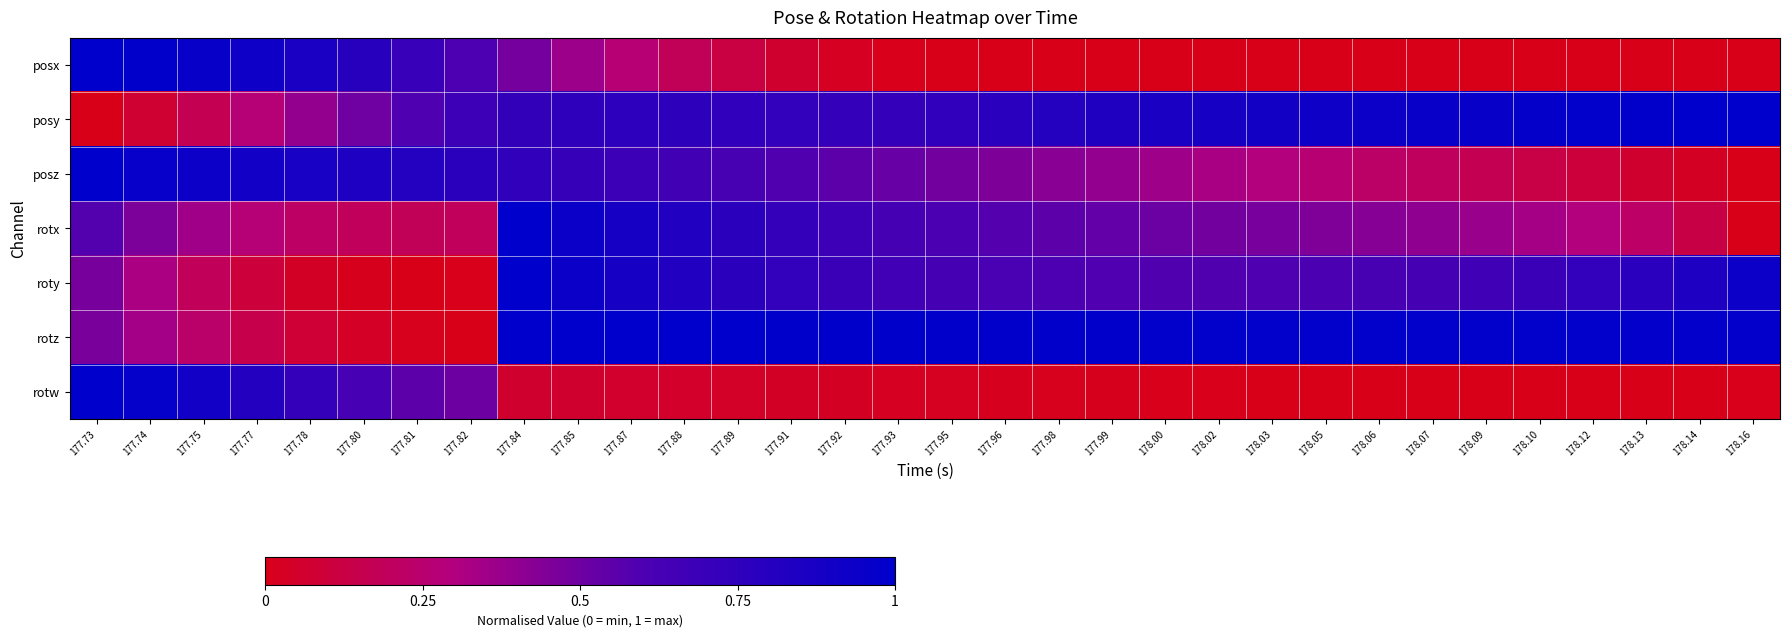

Count the number of data series in this chart.

7